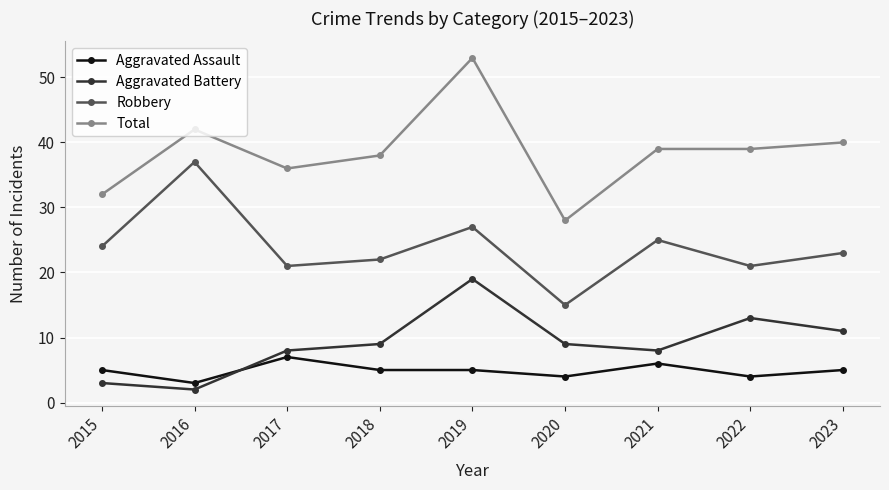

What is the minimum value for Aggravated Assault?

3